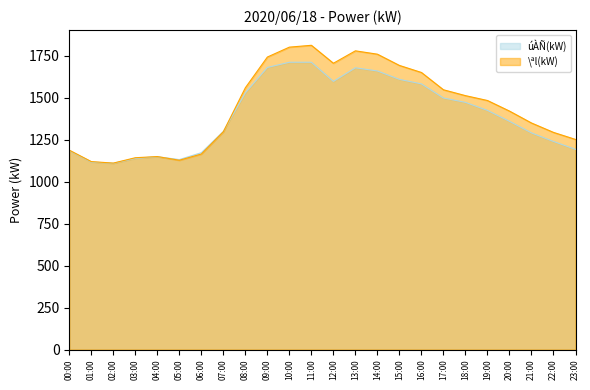

Reading left to right, what are all the values shown in this chart?

úÀÑ(kW): 1186	1117	1110	1139	1149	1132	1173	1300	1530	1681	1712	1712	1598	1679	1660	1610	1583	1499	1473	1425	1360	1291	1240	1193
\ªl(kW): 1188	1120	1111	1143	1150	1128	1165	1298	1560	1743	1802	1813	1706	1780	1760	1693	1651	1548	1513	1484	1421	1350	1294	1252